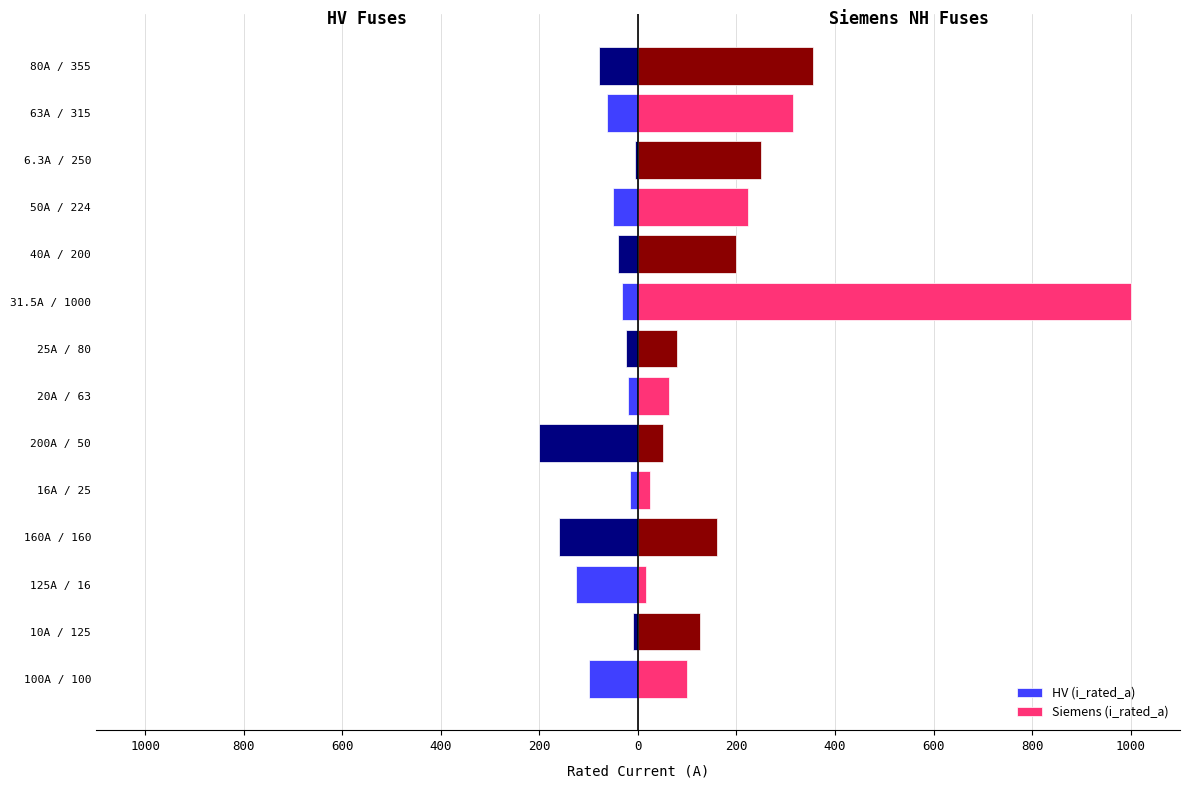

What are all the series names shown in the legend?

HV (i_rated_a), Siemens (i_rated_a)